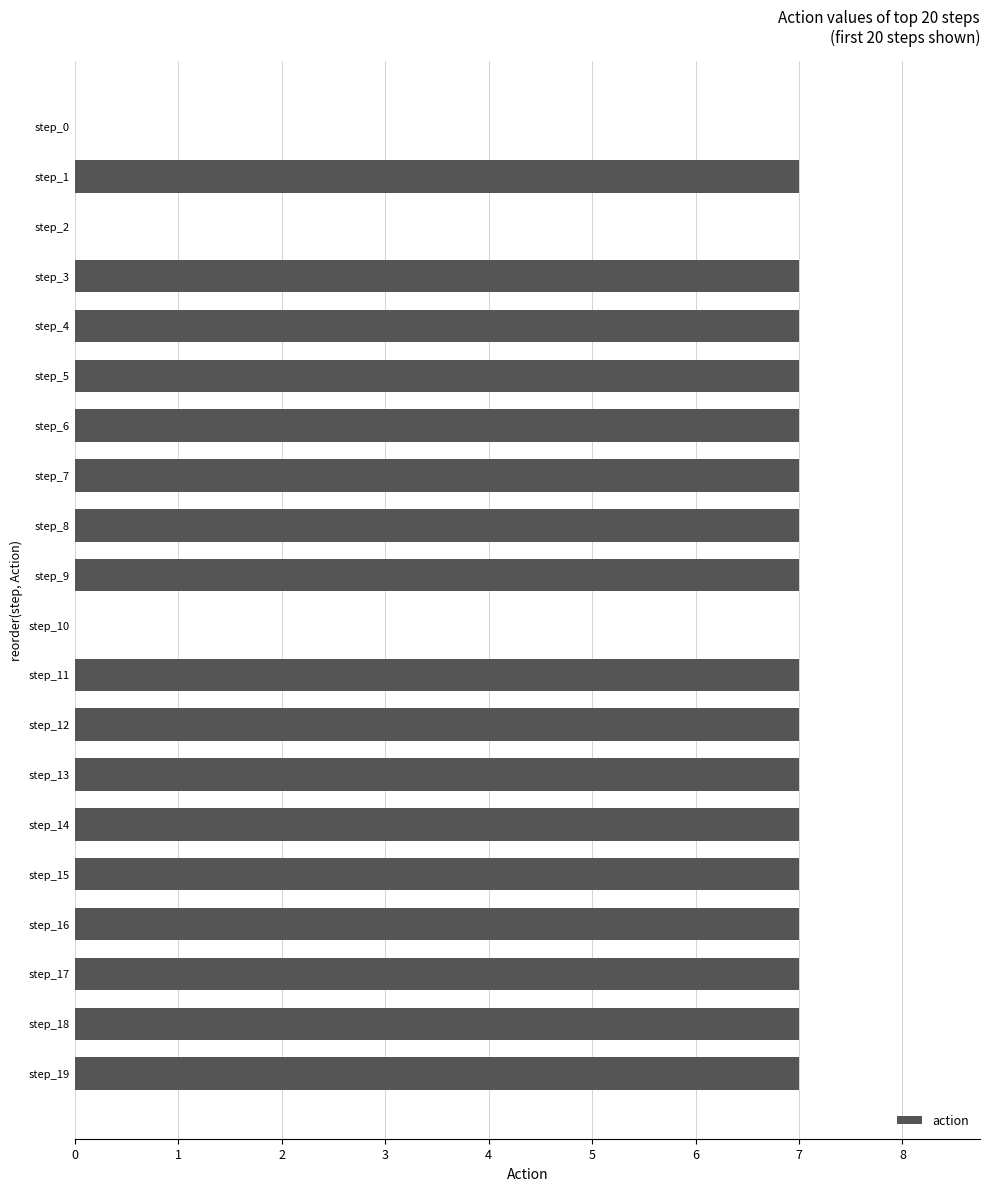

True or false: the data shows 10 at step_6.

False